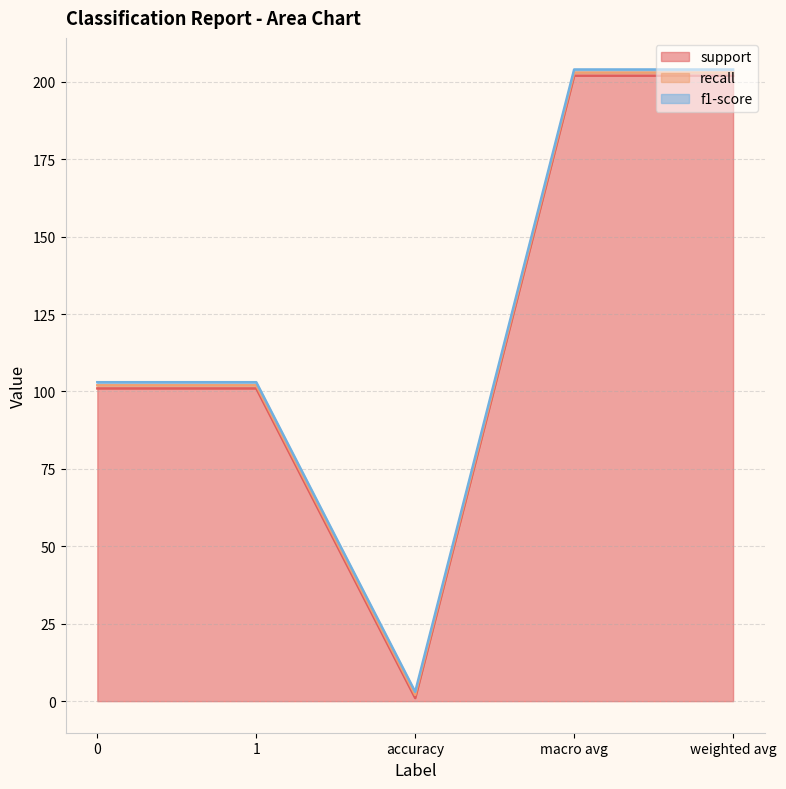

Is it true that recall equals 2 at 0?

False